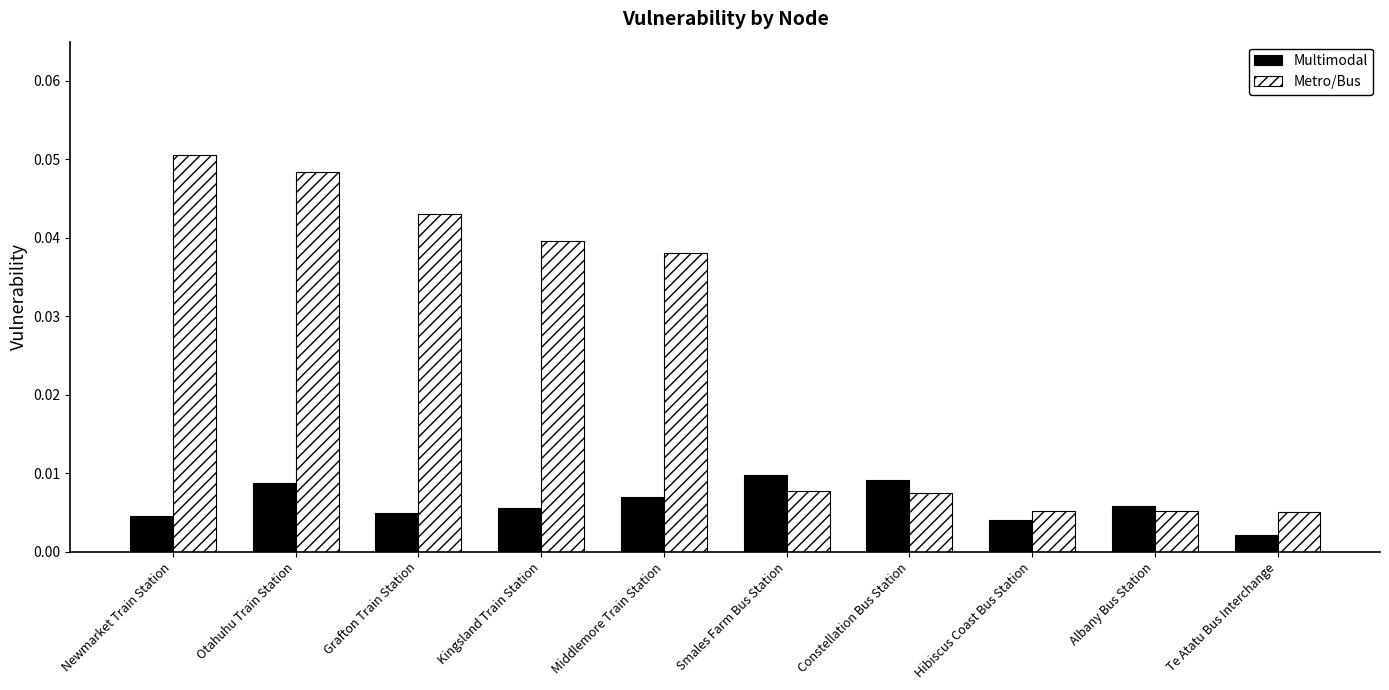

At which label is Multimodal closest to 0?

Te Atatu Bus Interchange